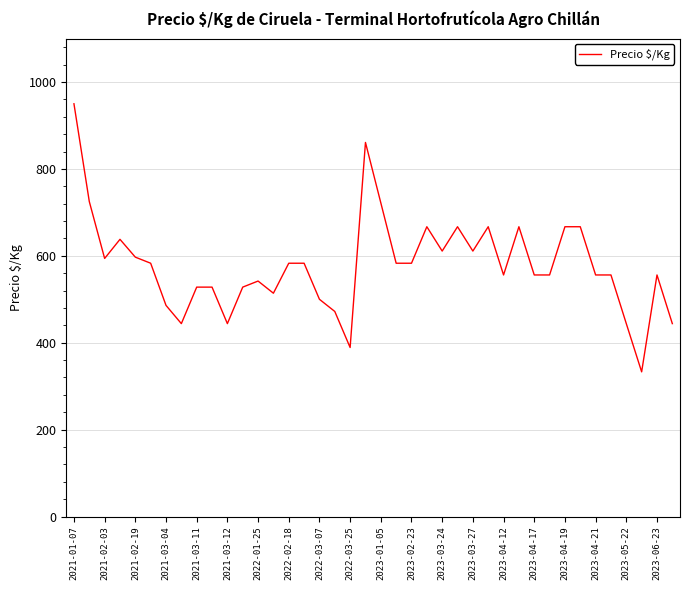

What is the sum of all values?

23158